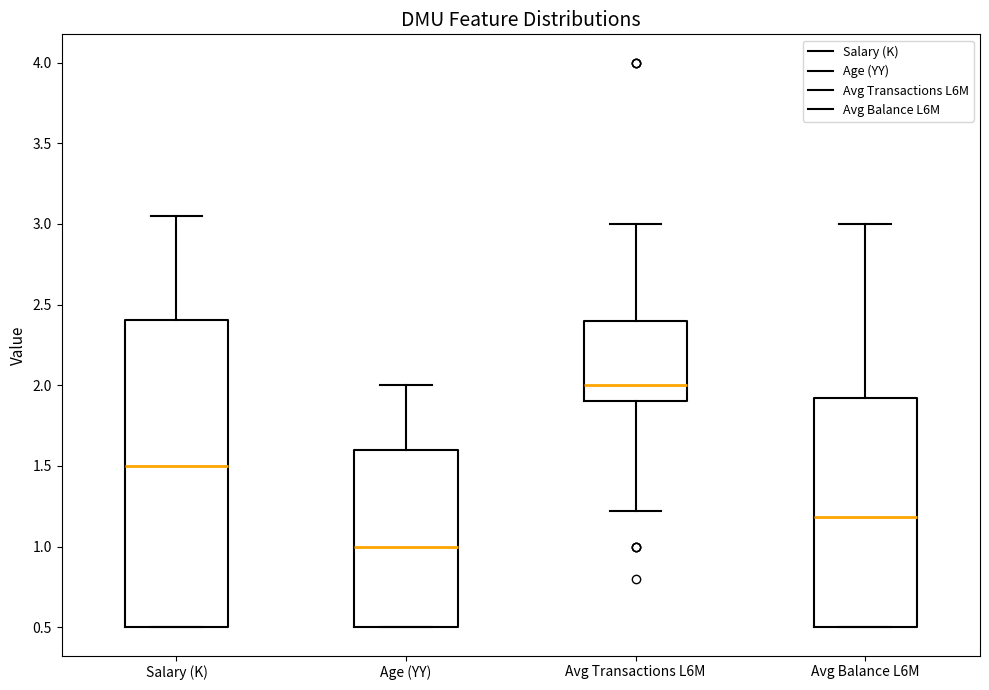

Where is the lower edge of the box for Salary (K) on the y-axis? The values are not printed on the chart, so give them approximately, as read against the axis.

0.50